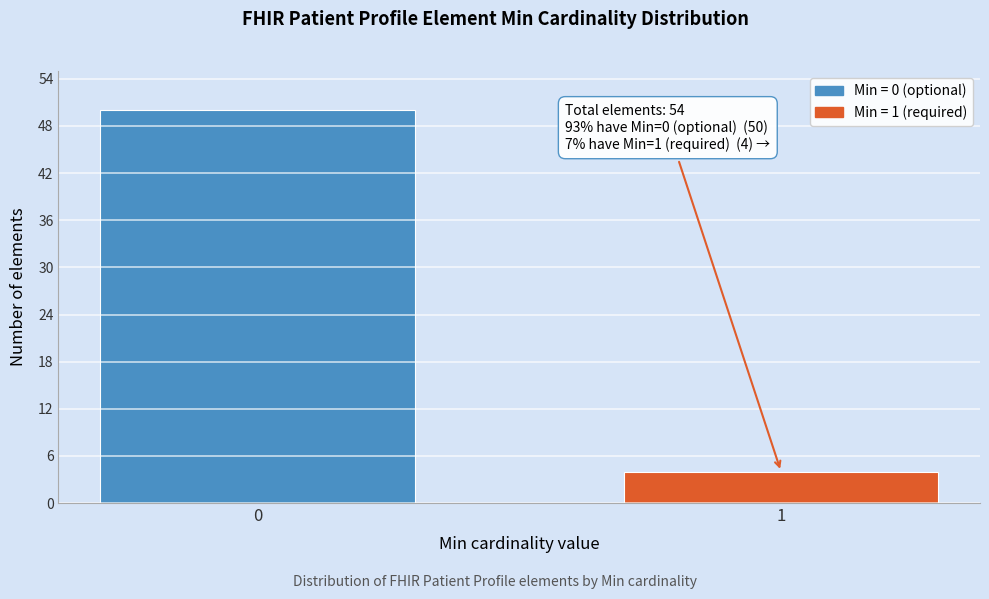

Reading left to right, transcribe all the data shown in this chart.

50	4